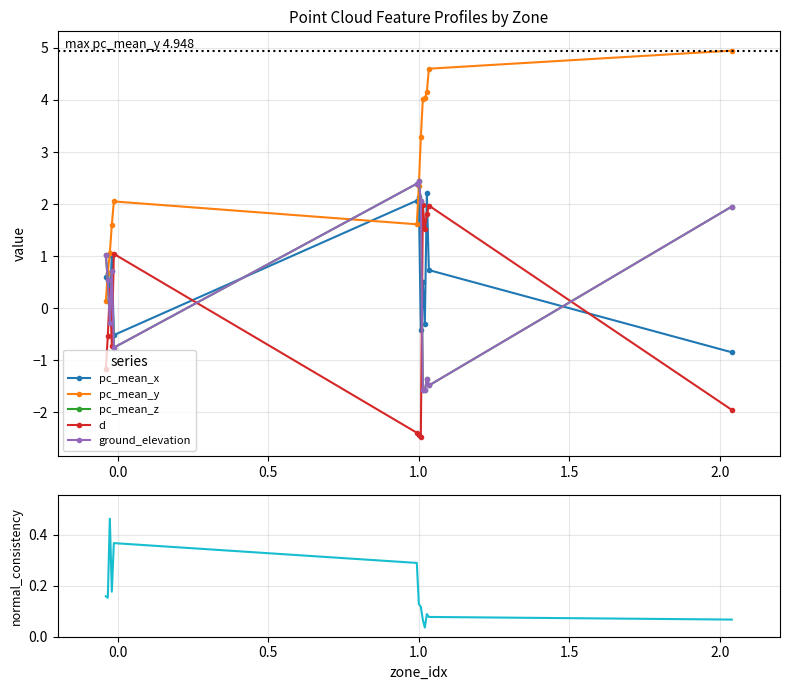

What is the maximum value shown in the chart?

4.9